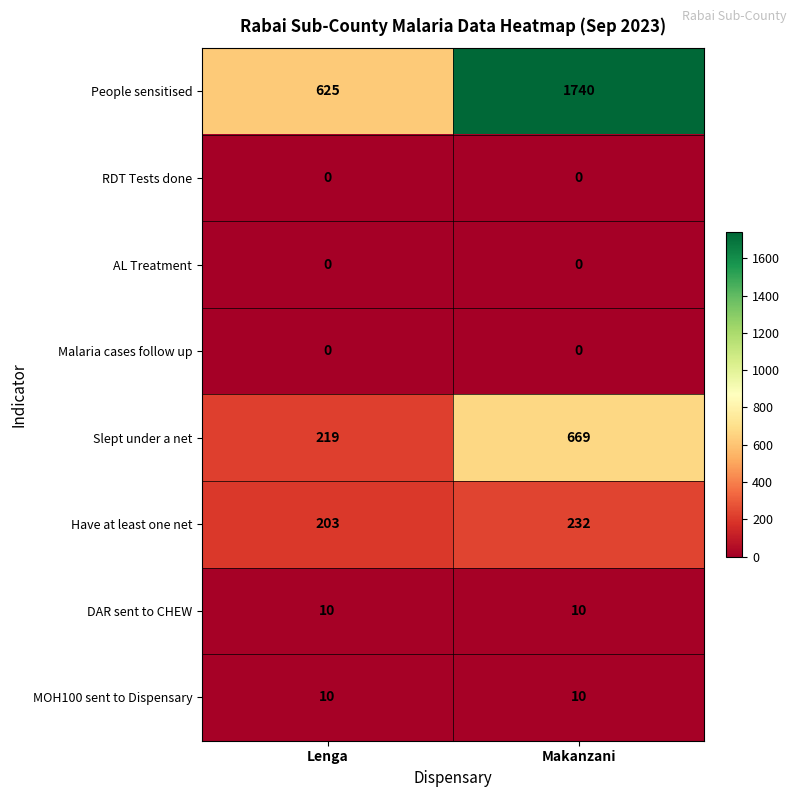

List the labels in order of Slept under a net value, smallest first.

Lenga, Makanzani